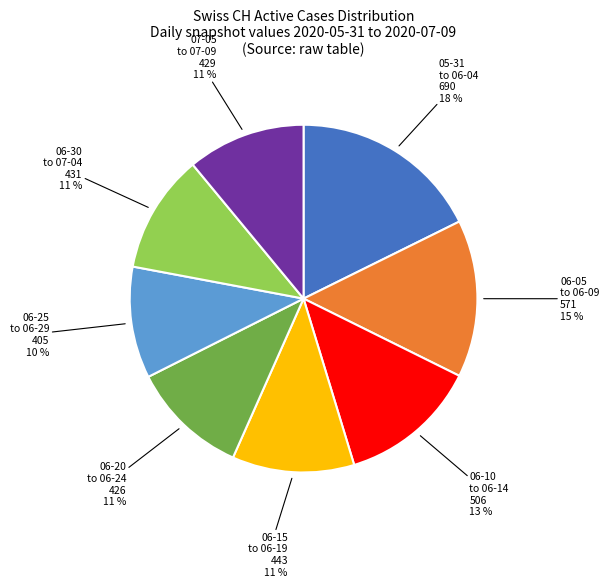

Does any single category account for the majority?

No